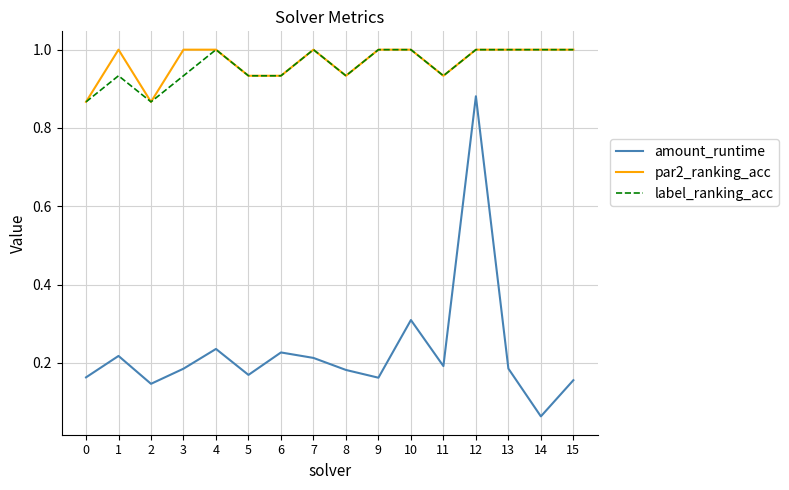

True or false: amount_runtime and par2_ranking_acc cross at least once.

False